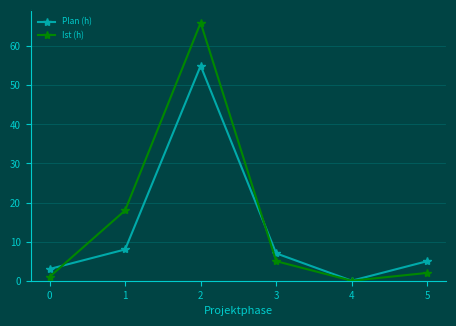

Reading left to right, what are all the values shown in this chart?

Plan (h): 0=3	1=8	2=55	3=7	4=0	5=5
Ist (h): 0=1	1=18	2=66	3=5	4=0	5=2